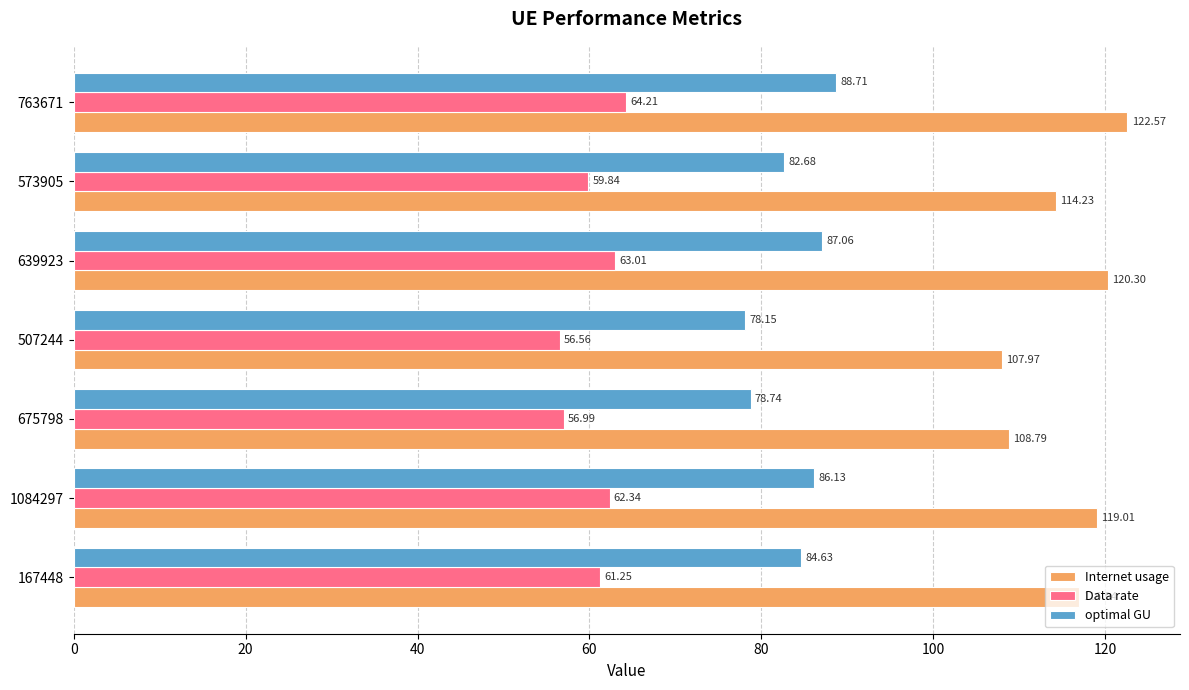

Between 167448 and 1084297, which series saw the biggest shift?

Internet usage